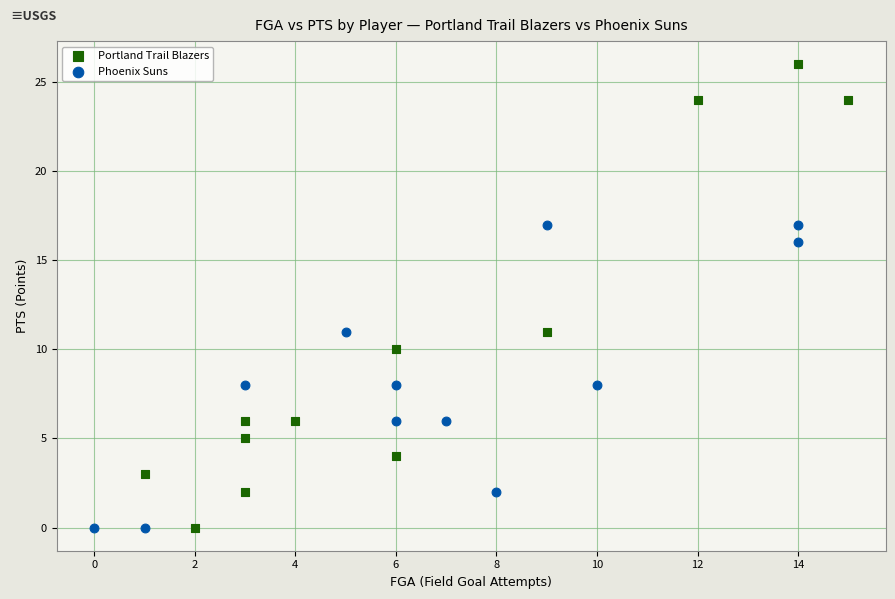

Which series has the largest Y range (max minus min)?

Portland Trail Blazers